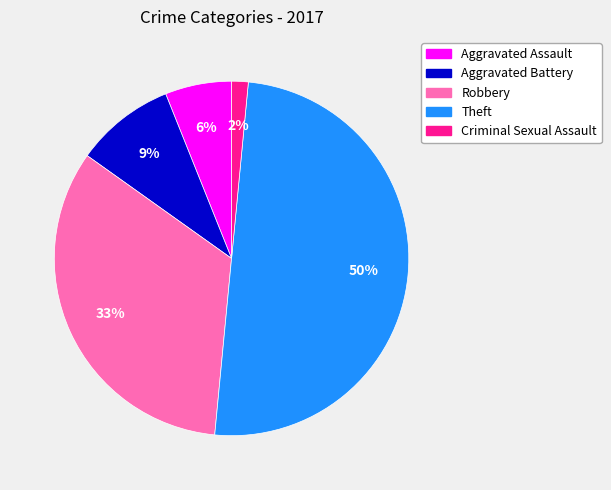

Is it true that Aggravated Assault is 1% of the pie?

False